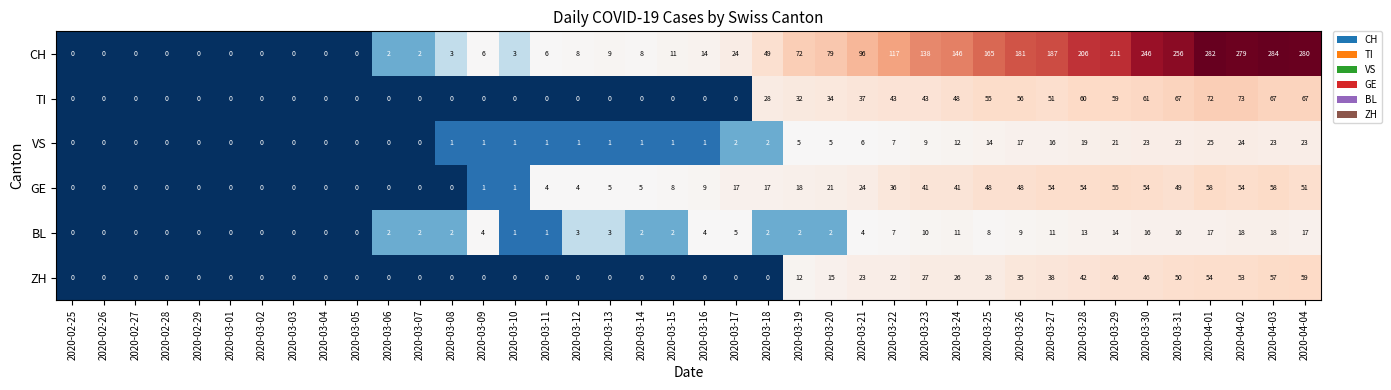

At which category does the chart reach its peak across all series?

2020-04-03